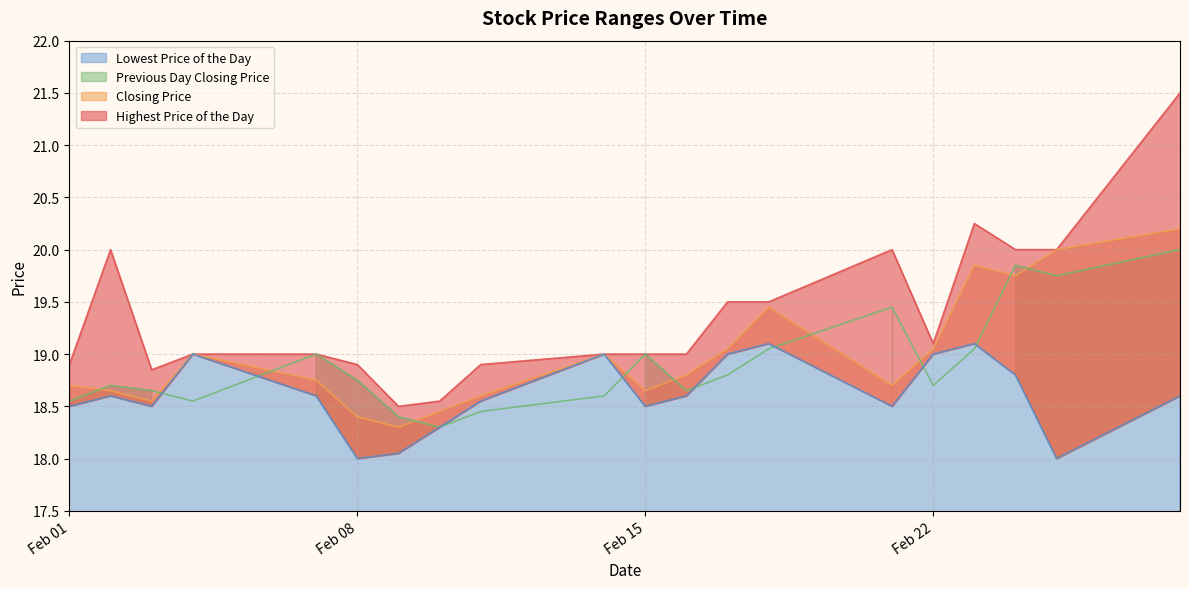

What is the minimum value for Lowest Price of the Day?

18.0